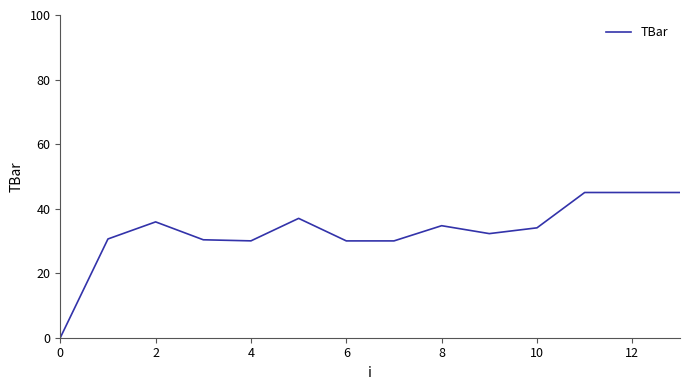

Does the chart have visible grid lines?

No